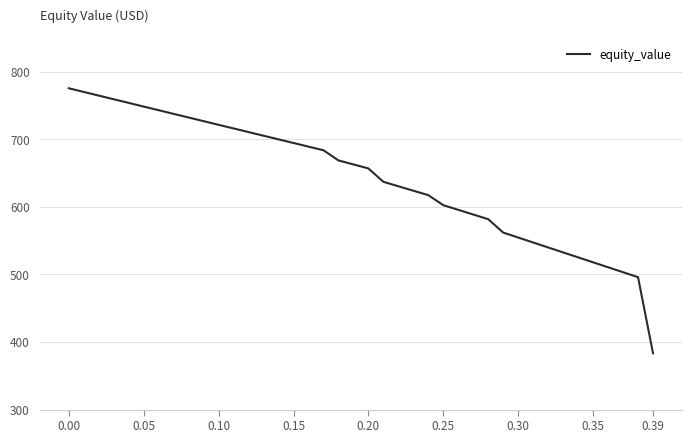

What is the difference between the maximum and minimum values?

392.1